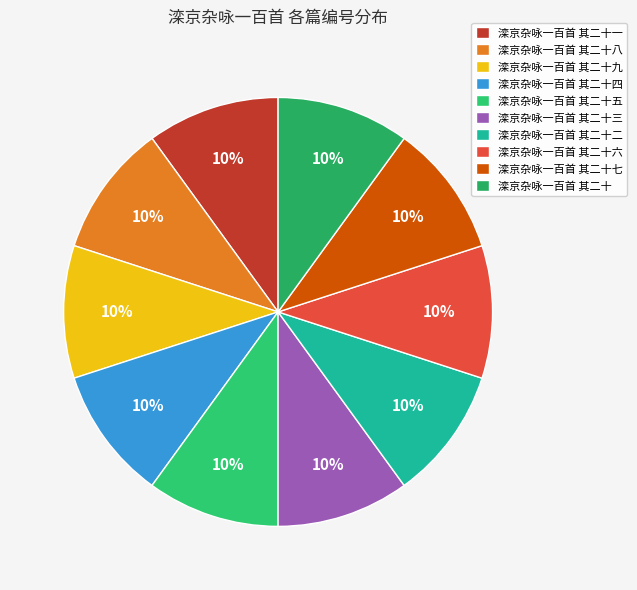

What is the ratio of the value at 滦京杂咏一百首 其二十 to the value at 滦京杂咏一百首 其二十六?

1.0